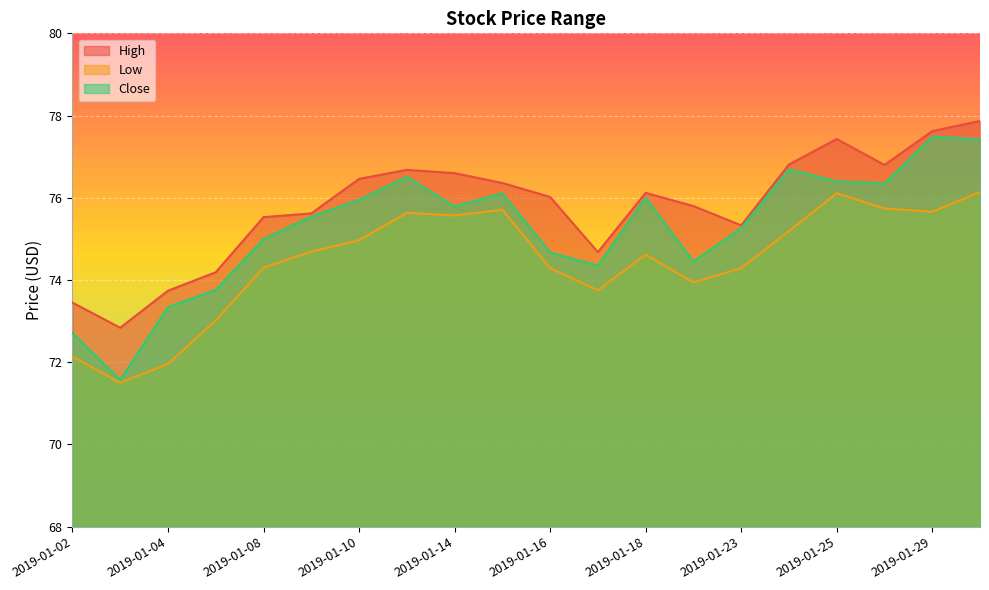

True or false: High and Low intersect in this chart.

False